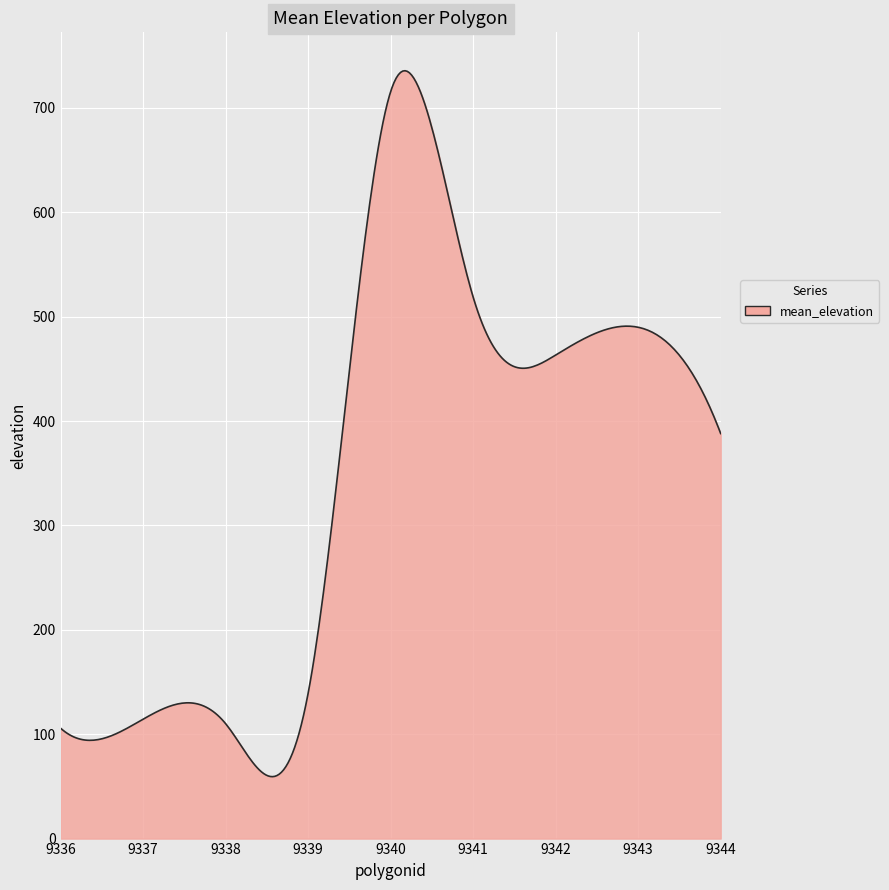

What is the maximum value shown in the chart?

735.5